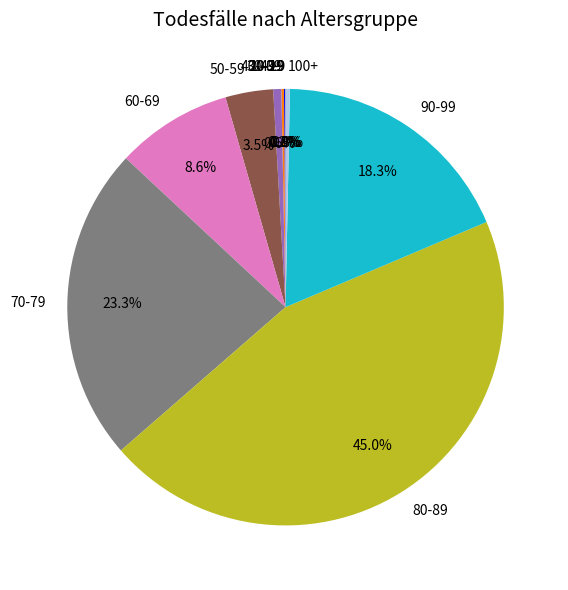

What portion of the pie excludes 70-79?

76.7%